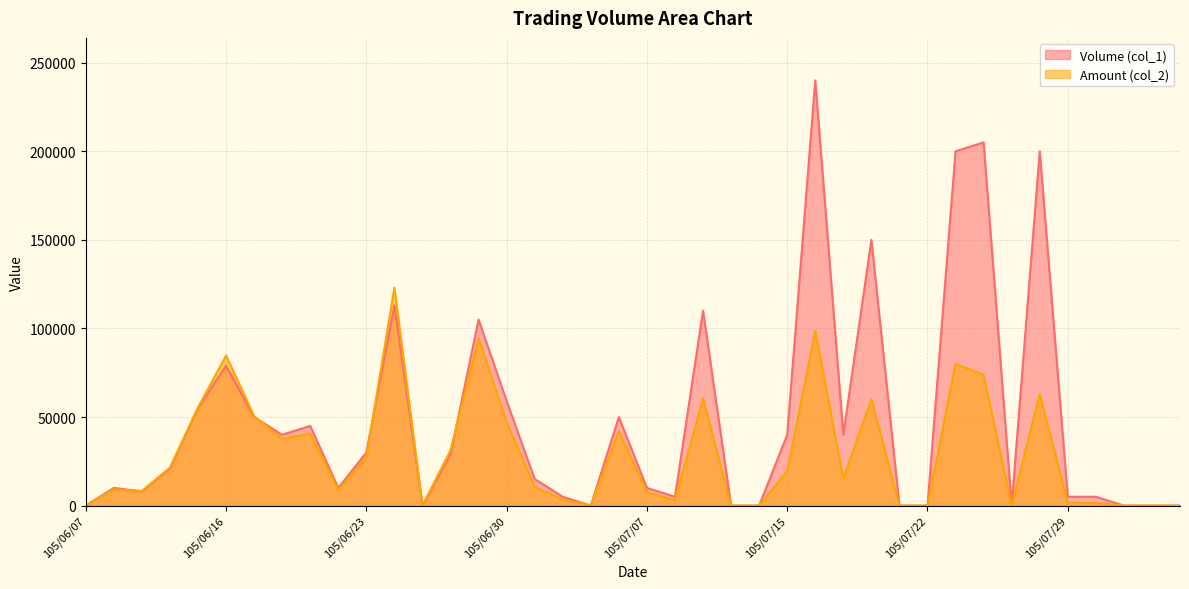

Count the number of categories in the chart.

40